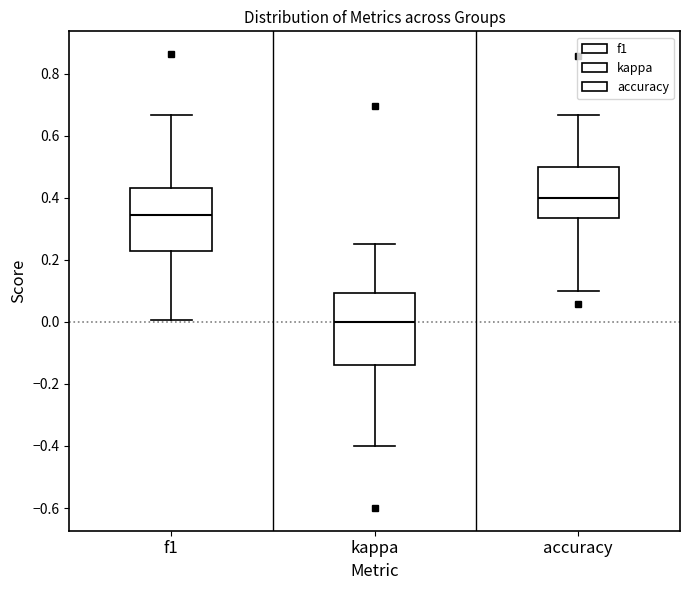

Reading left to right, read every box against the y-axis: the position of its median line, the range the box covers, and the ends of its whiskers. The values are not printed on the chart, so give them approximately, as read against the axis.

f1: median 0.34, box 0.22 to 0.44, whiskers 0.00 to 0.66
kappa: median 0.00, box -0.14 to 0.10, whiskers -0.40 to 0.26
accuracy: median 0.40, box 0.34 to 0.50, whiskers 0.10 to 0.66